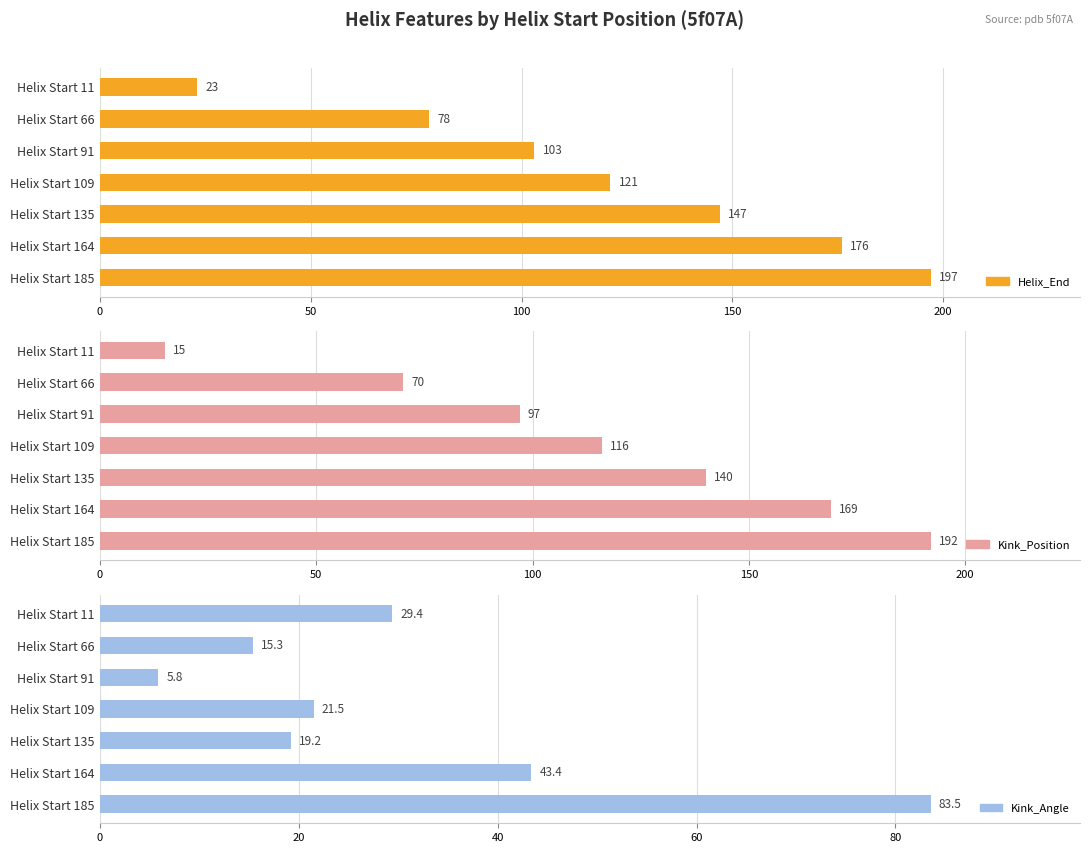

What is the difference between the maximum and minimum values in the Helix_End series?

174.0